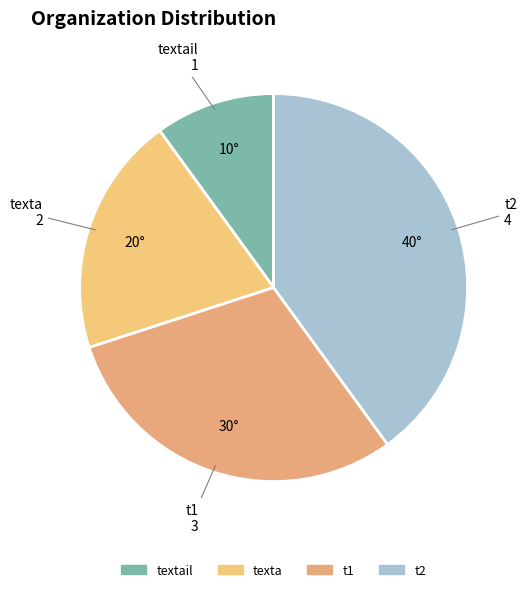

How many segments does this pie chart have?

4